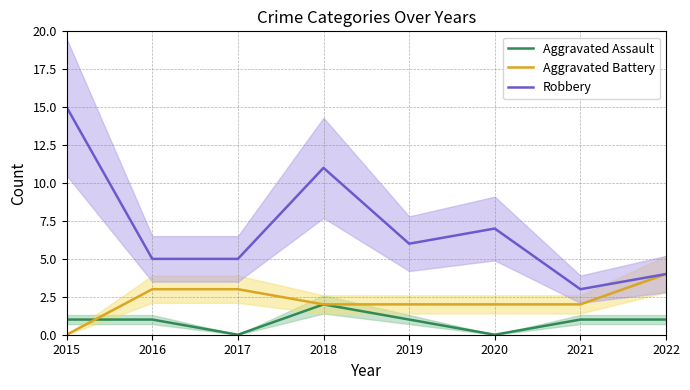

Reading right to left, transcribe all the data shown in this chart.

Aggravated Assault: 1	1	0	1	2	0	1	1
Aggravated Battery: 4	2	2	2	2	3	3	0
Robbery: 4	3	7	6	11	5	5	15